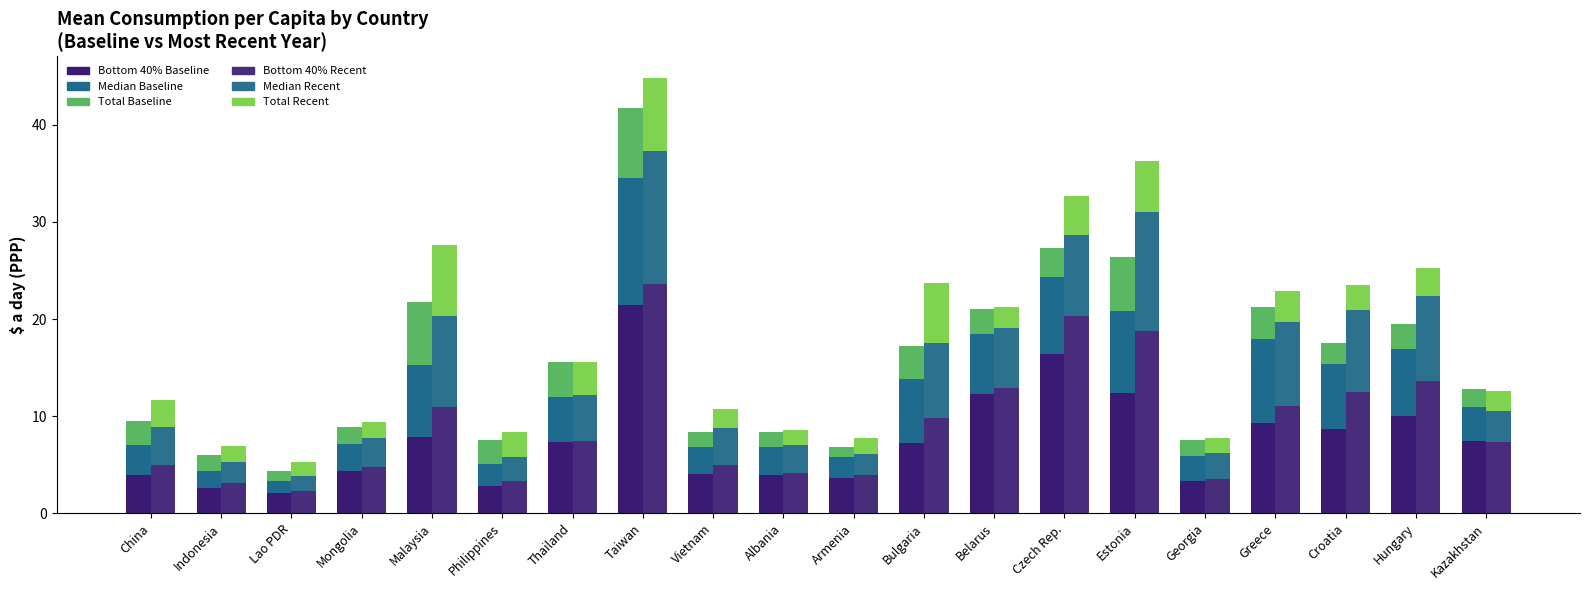

What is the average value of the Bottom 40% Recent series?

9.2